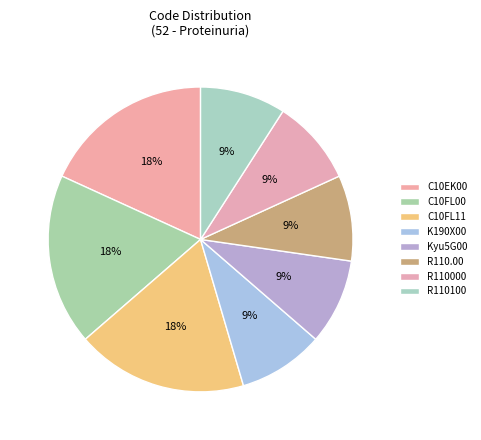

Does R110.00 represent more than half of the total?

No